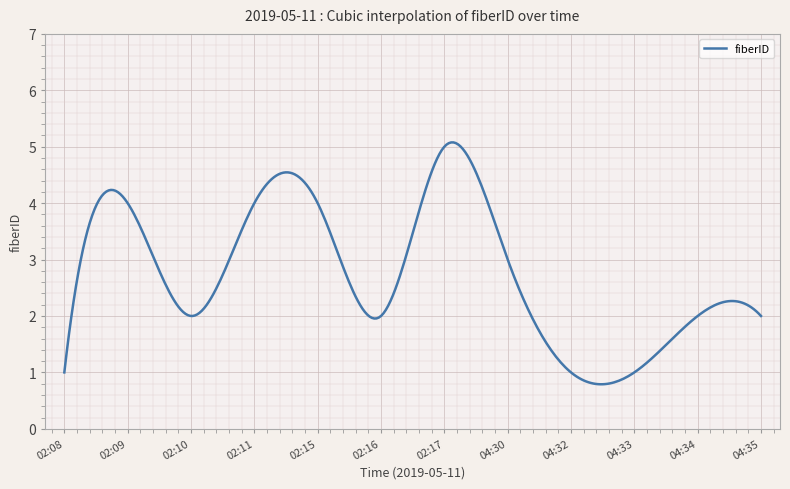

What is the difference between the maximum and minimum values?

4.3